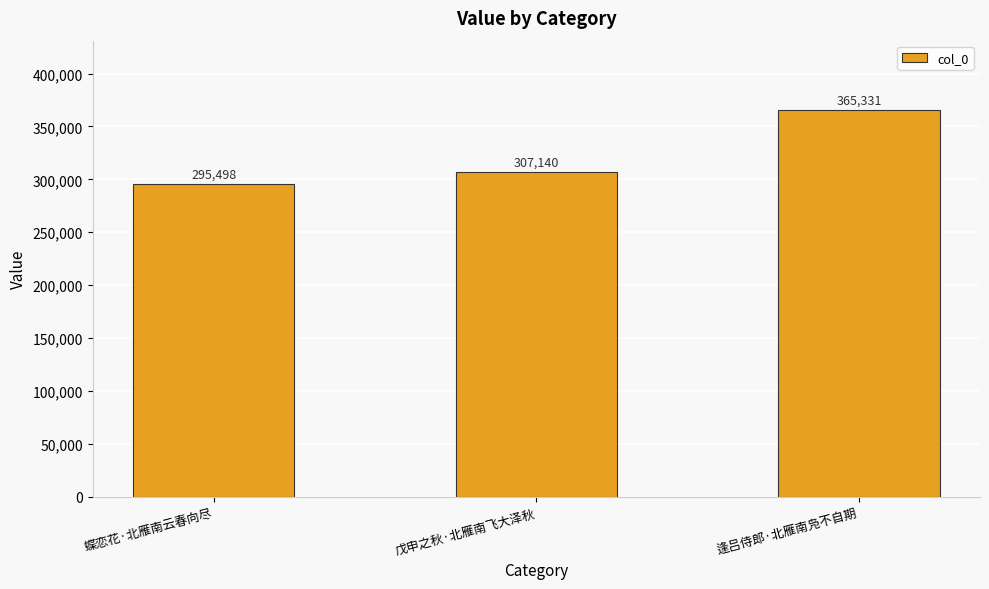

Reading left to right, extract all data points from this chart.

蝶恋花·北雁南云春向尽=295498	戊申之秋·北雁南飞大泽秋=307140	逢吕侍郎·北雁南凫不自期=365331